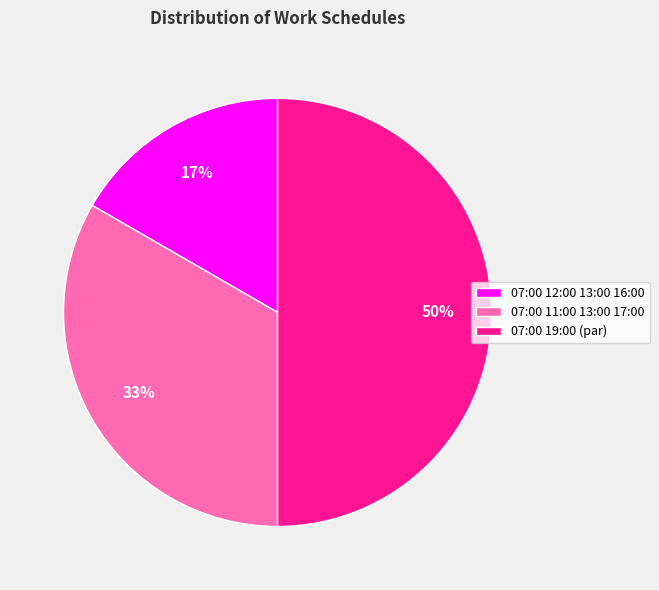

How many segments does this pie chart have?

3